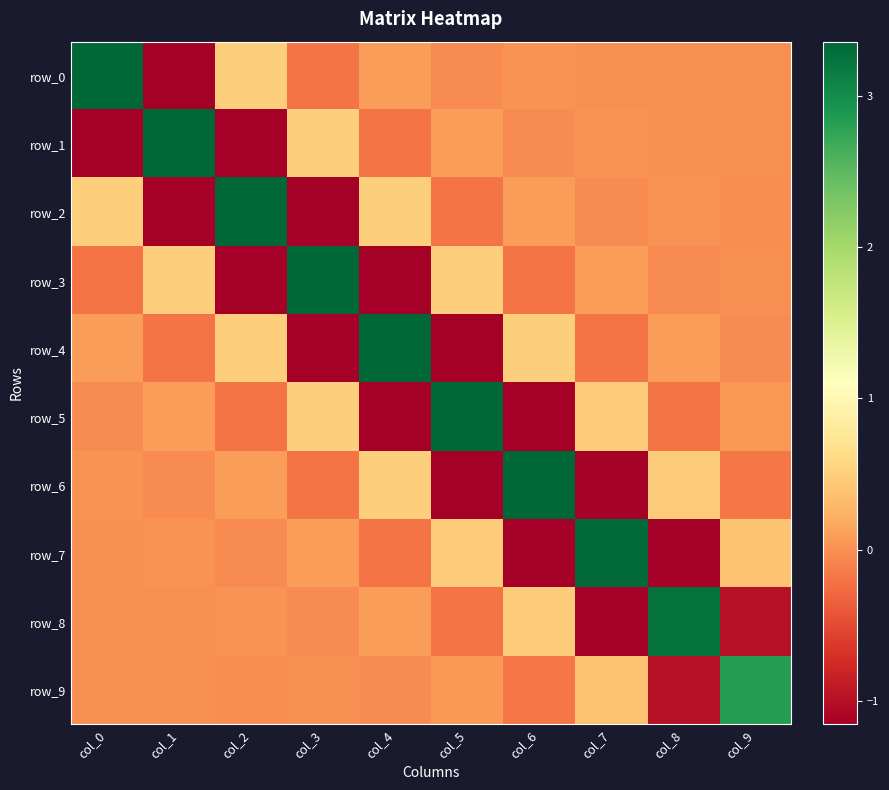

Rank the series at col_8 from highest to lowest value.

row_8, row_6, row_4, row_2, row_0, row_1, row_3, row_5, row_9, row_7